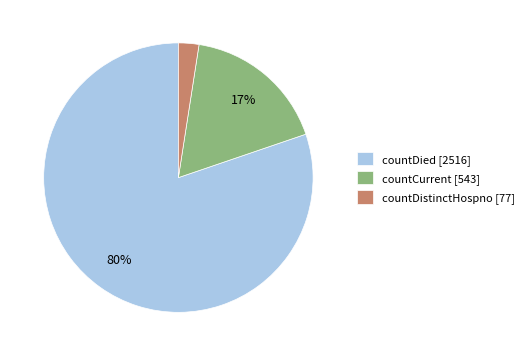

Count the number of slices in the pie.

3